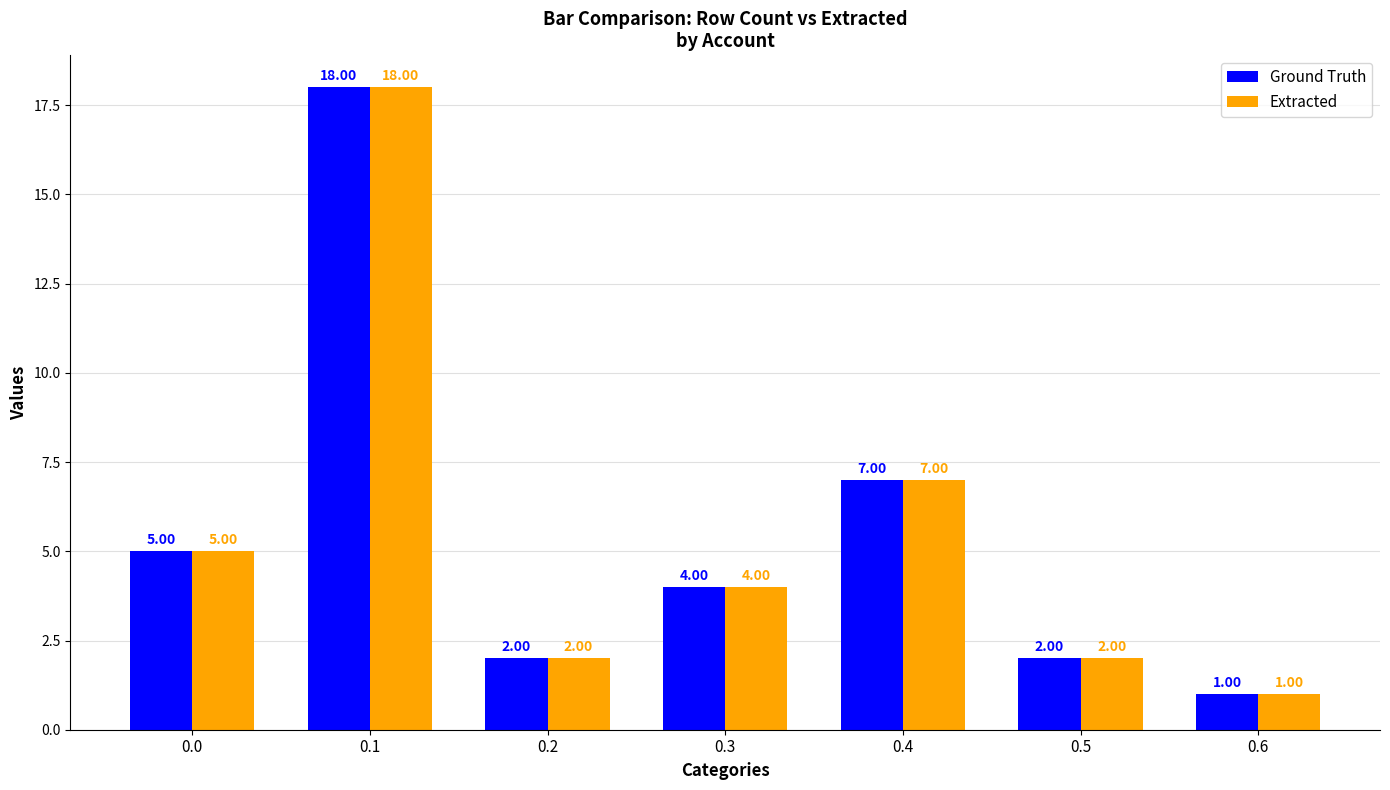

What is the value of the Ground Truth bar at the 3rd from the left?

2